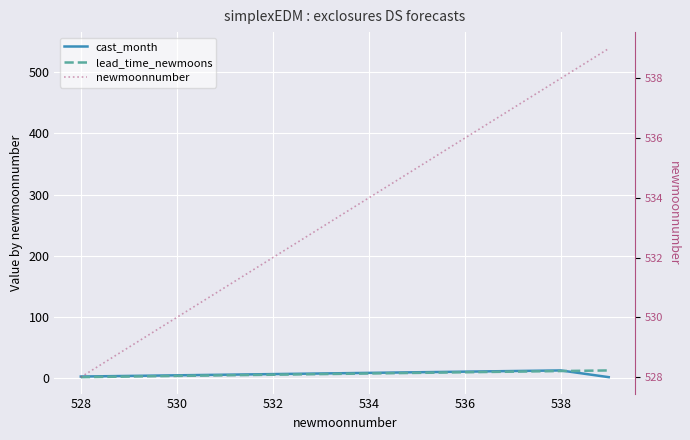

What is the difference between the maximum and minimum values in the lead_time_newmoons series?

11